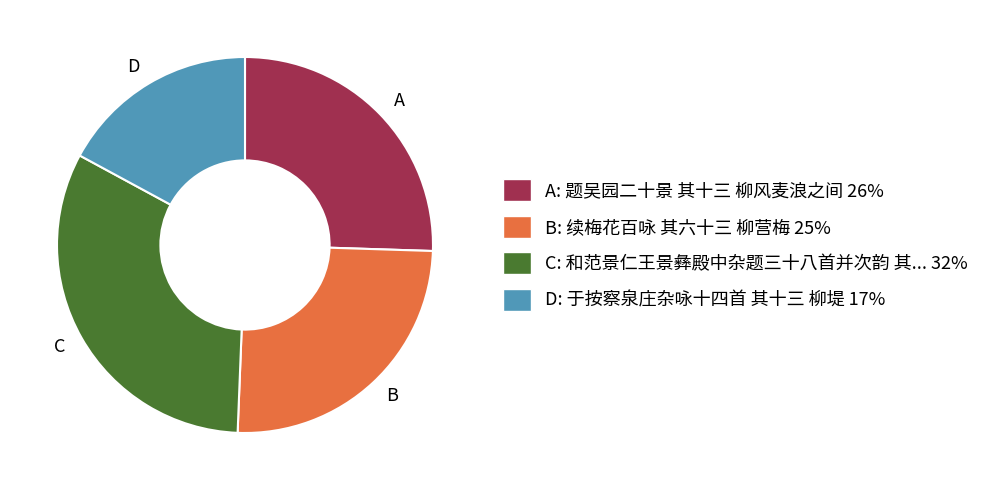

Is there any slice that represents more than half of the pie?

No